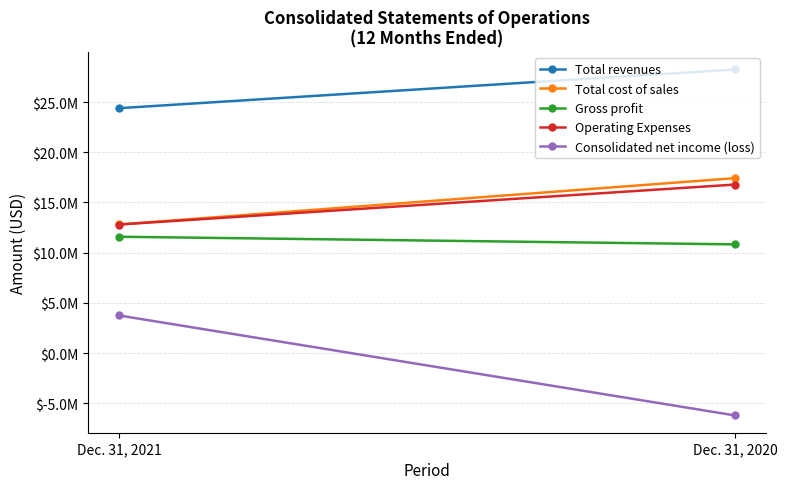

At which label is Total revenues closest to 26326326?

Dec. 31, 2021